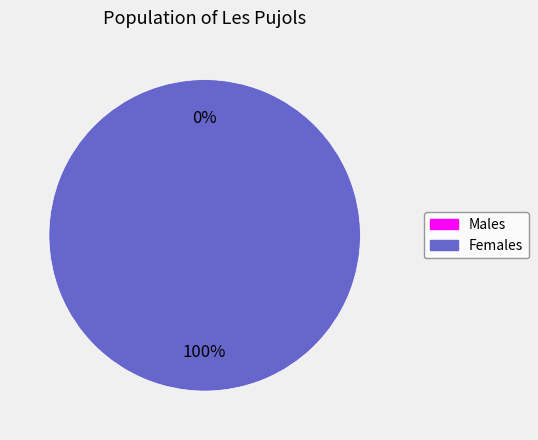

To the nearest percent, what is the average slice percentage?

50%